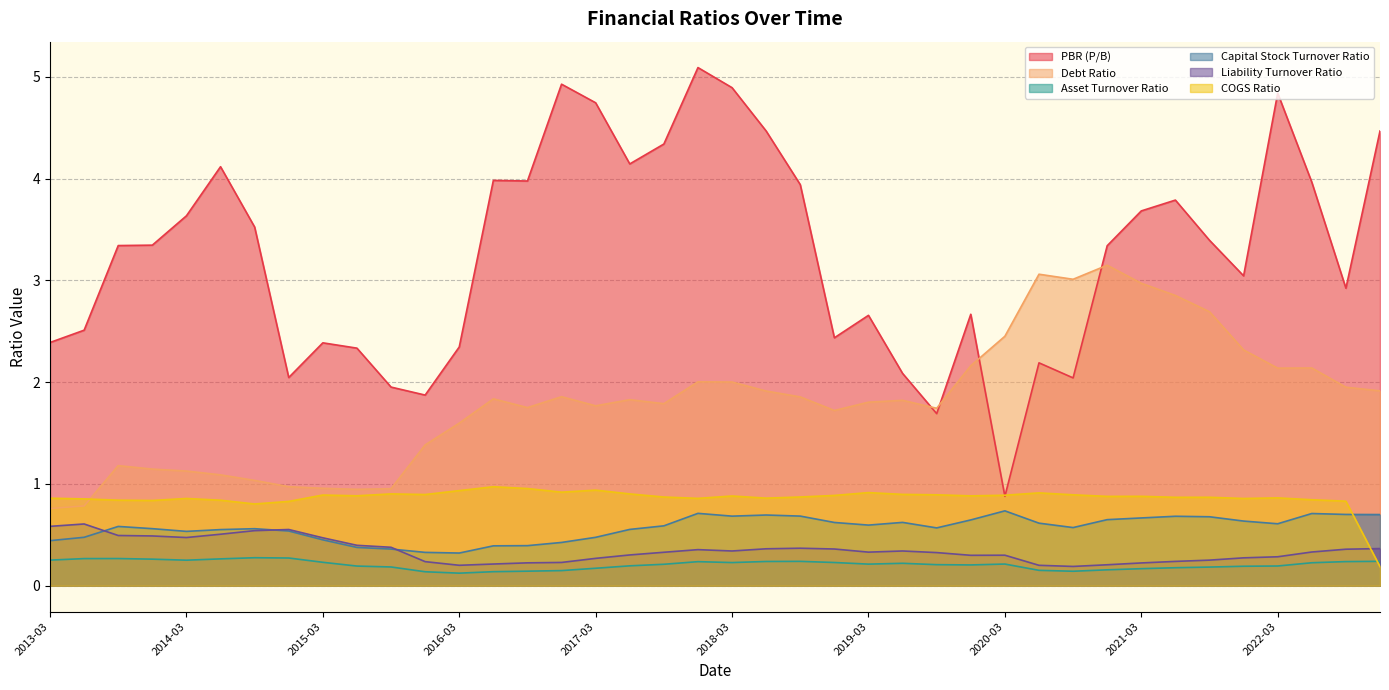

What value does the Asset Turnover Ratio series have at 2018-03?

0.2